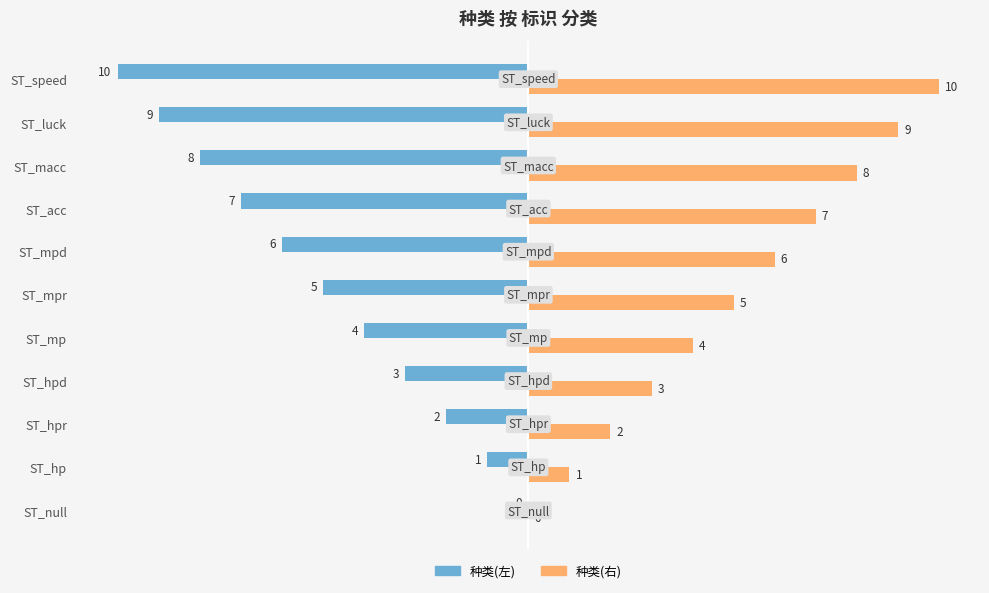

How many positive values does the 种类(右) series have?

10